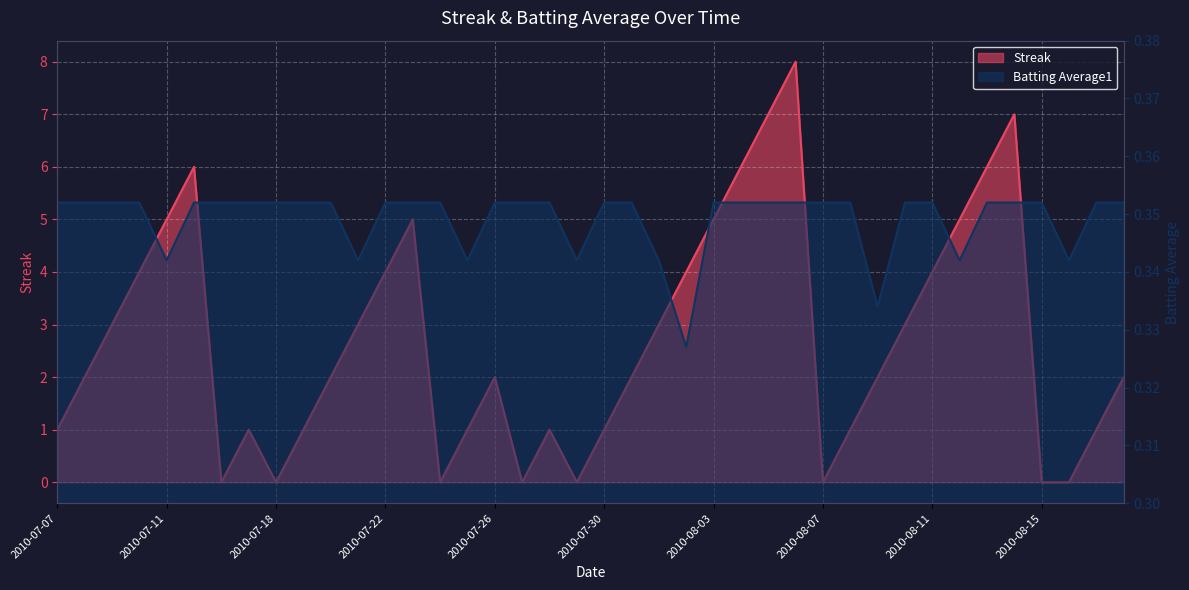

What is the average value of the Batting Average1 series?

0.3